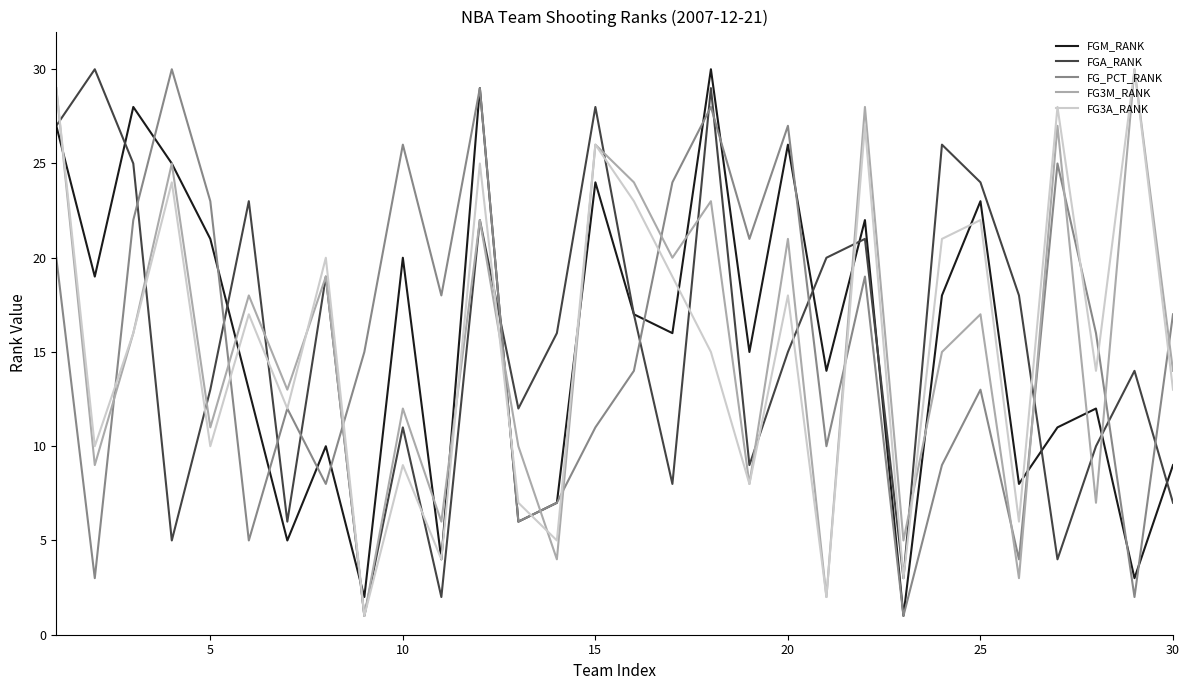

True or false: FGA_RANK and FG_PCT_RANK intersect in this chart.

True